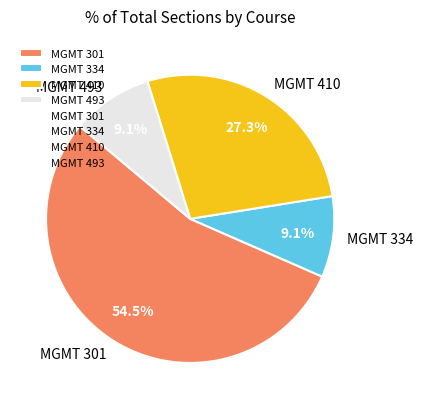

Does MGMT 493 represent more than half of the total?

No